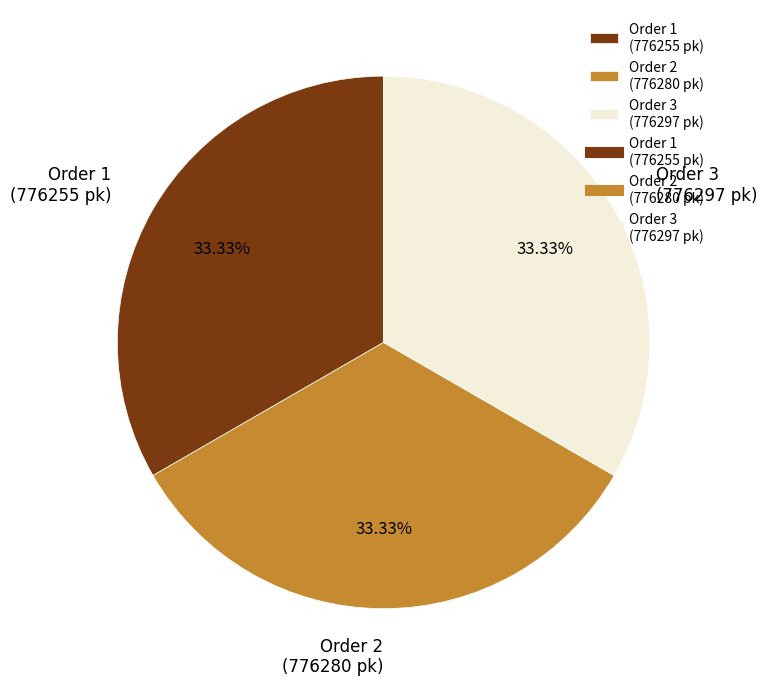

Do Order 1 (776255 pk) and Order 3 (776297 pk) together represent more than half of the pie?

Yes